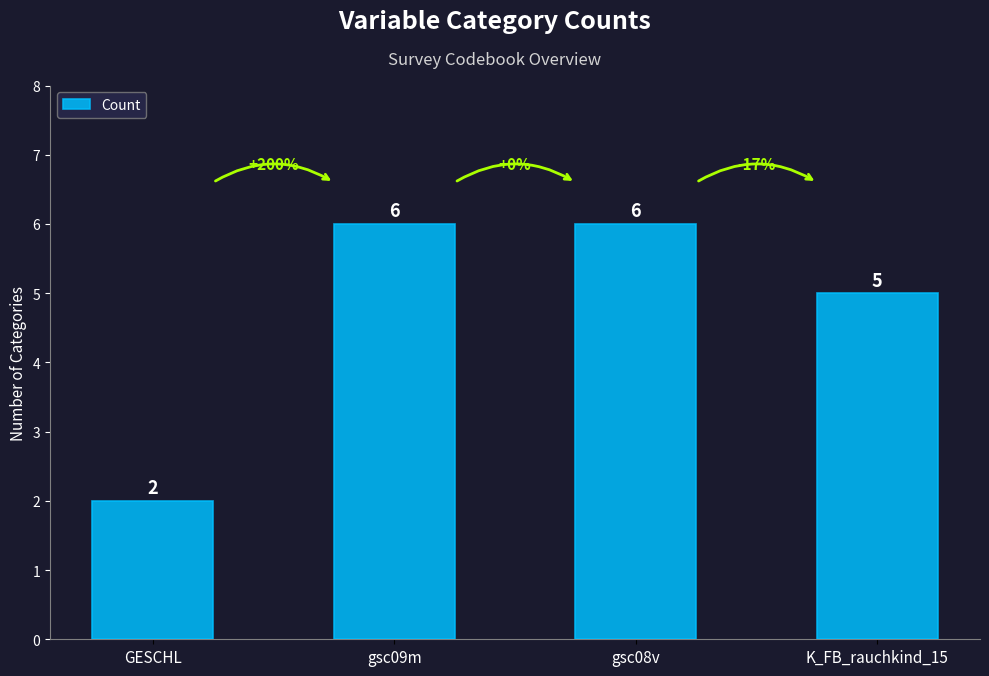

Reading left to right, transcribe all the data shown in this chart.

GESCHL=2	gsc09m=6	gsc08v=6	K_FB_rauchkind_15=5